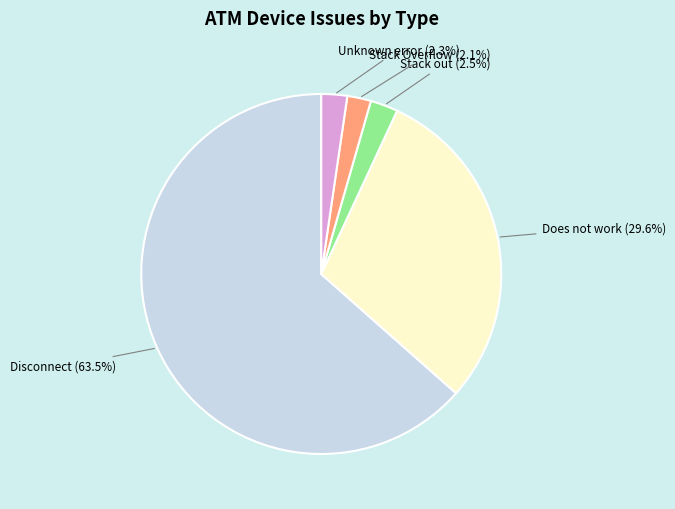

Between Stack out and Disconnect, which is larger?

Disconnect